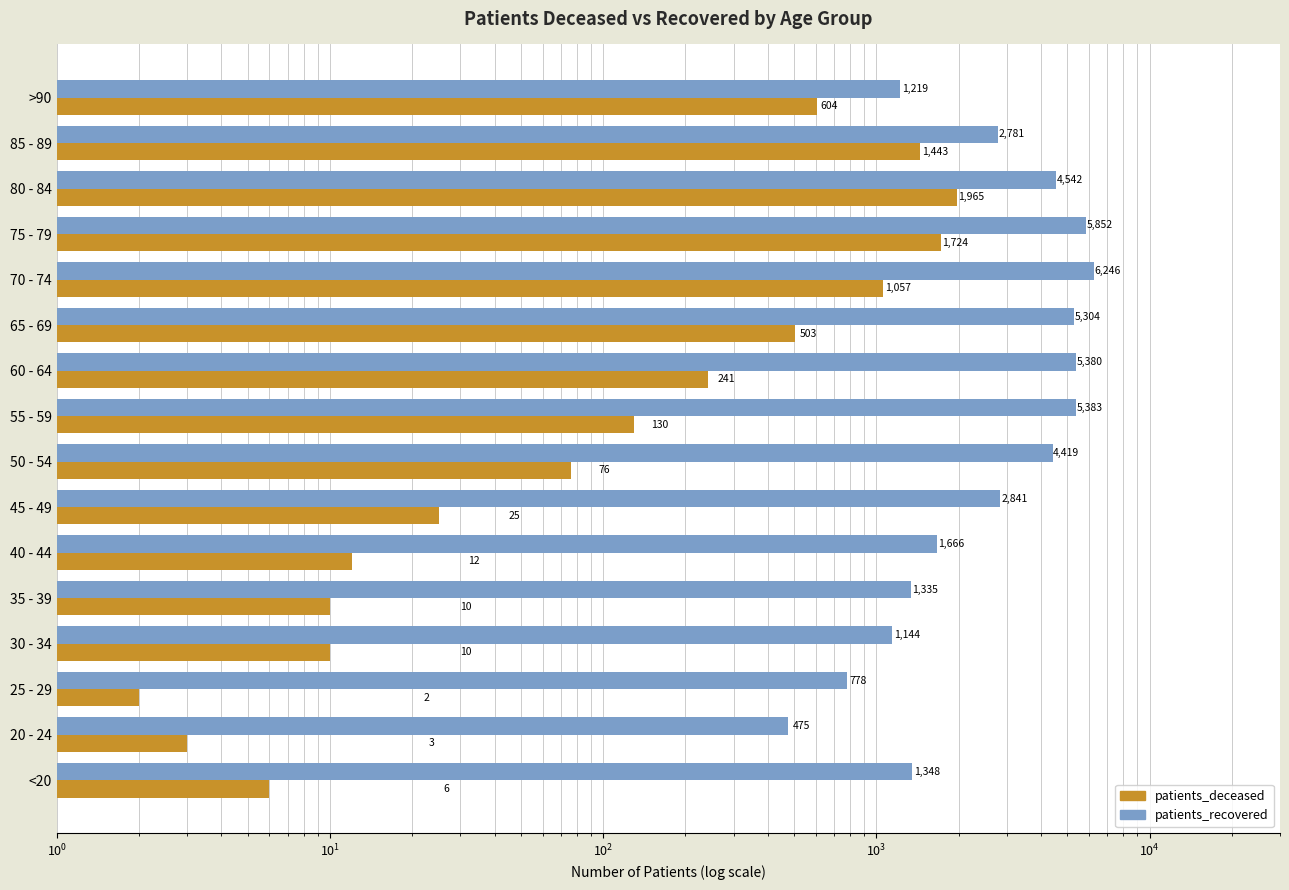

Which series changed the most between 35 - 39 and 40 - 44?

patients_recovered